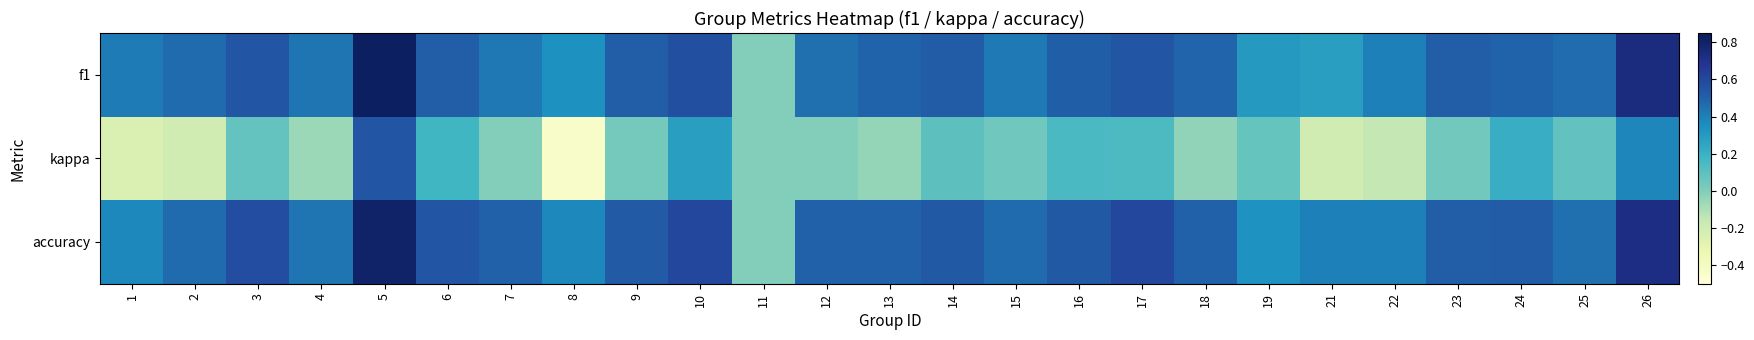

What is the minimum value shown in the chart?

-0.4